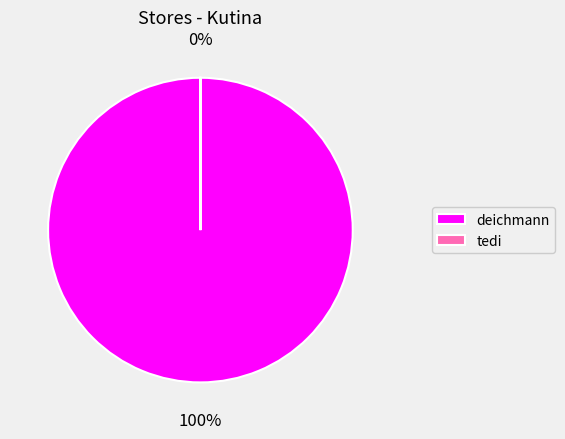

True or false: deichmann accounts for 99% of the total.

False